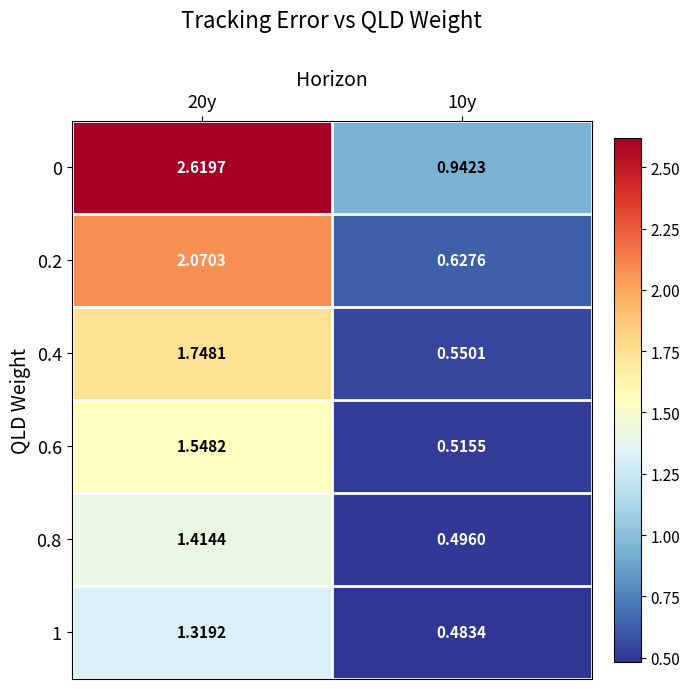

How many data points in 0 are less than 2?

1